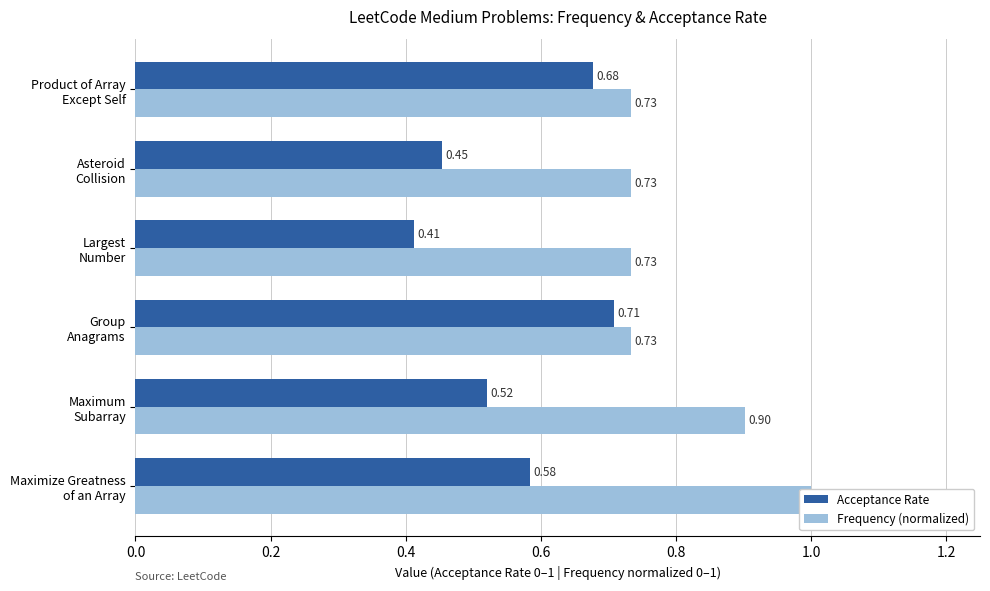

Are the bars horizontal?

Yes